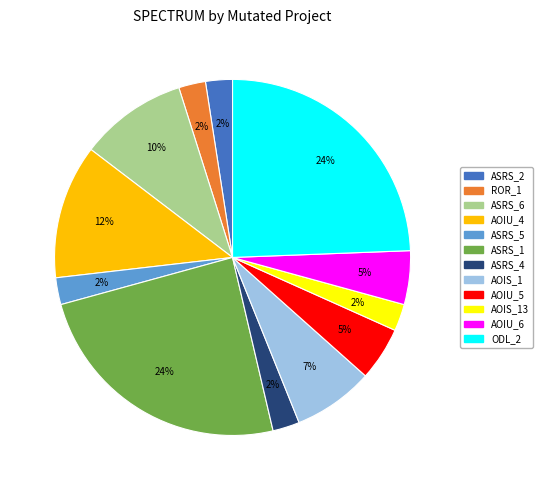

Which has a higher value, AOIS_13 or ODL_2?

ODL_2